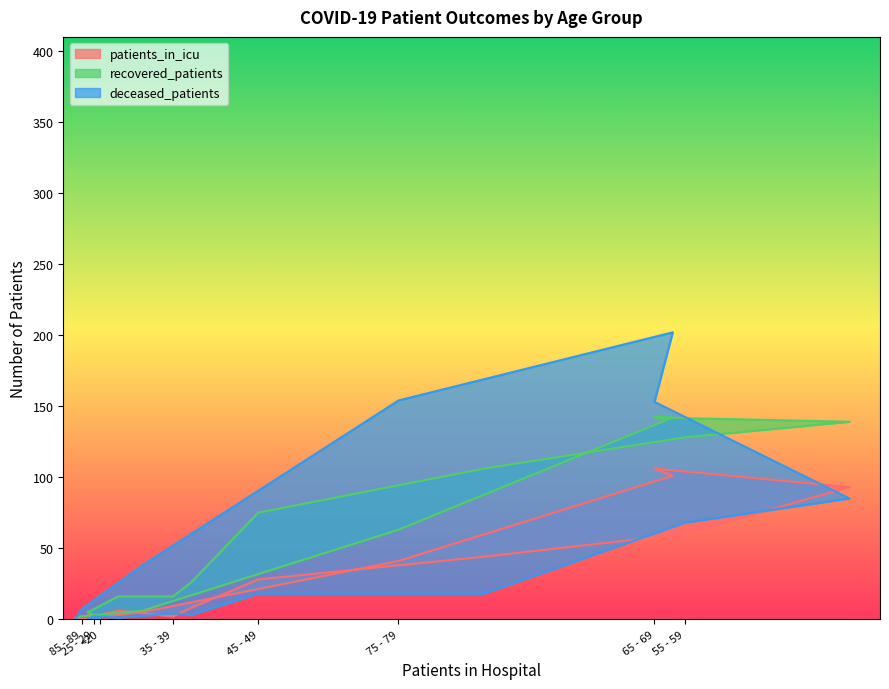

Reading left to right, transcribe all the data shown in this chart.

patients_in_icu: 0	3	2	6	2	8	28	44	60	93	106	101	41	5	0	0
recovered_patients: 1	5	7	16	16	26	75	106	128	139	142	142	63	6	2	1
deceased_patients: 1	0	2	1	4	3	18	18	68	85	153	202	154	38	7	0